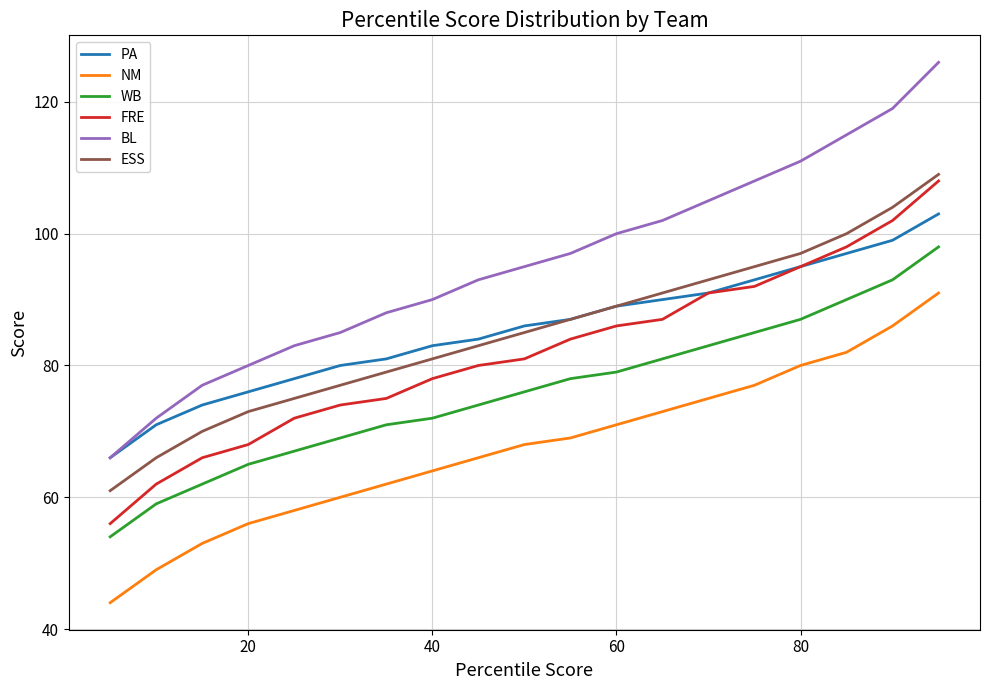

True or false: PA and NM intersect in this chart.

False